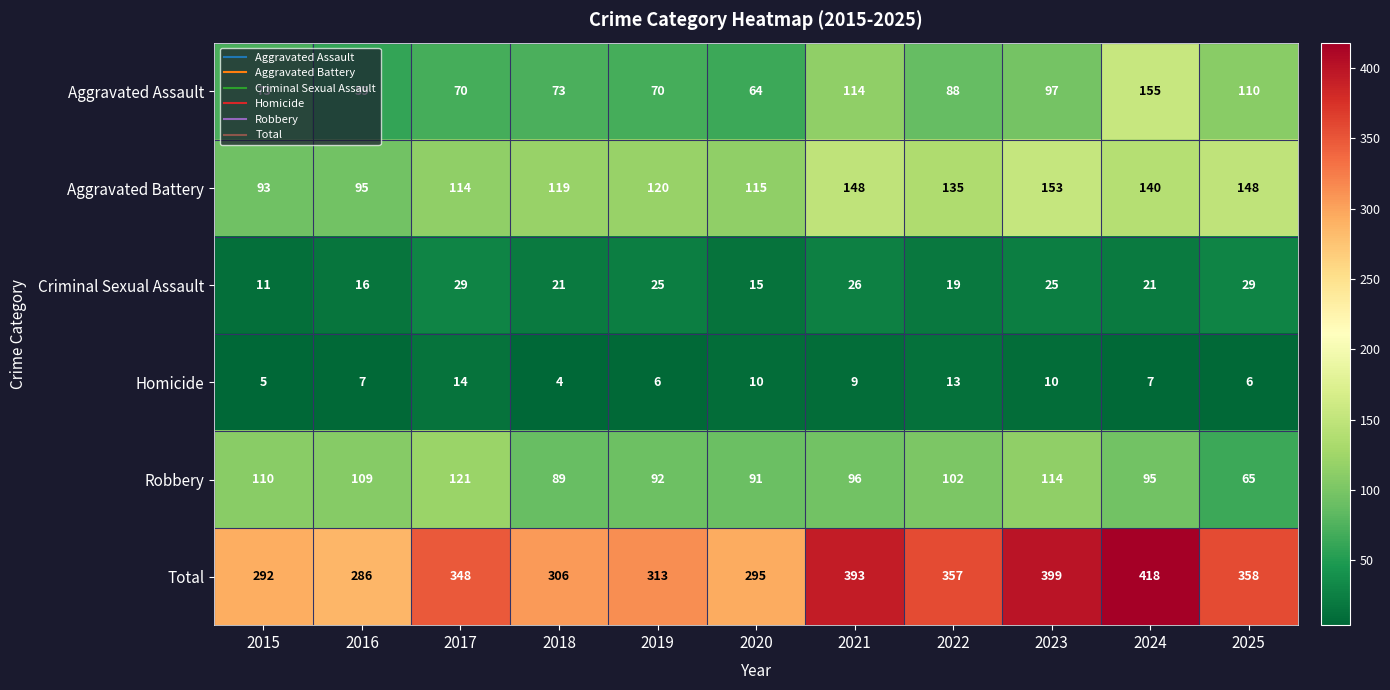

Rank the series by their maximum value, from lowest to highest.

Homicide, Criminal Sexual Assault, Robbery, Aggravated Battery, Aggravated Assault, Total